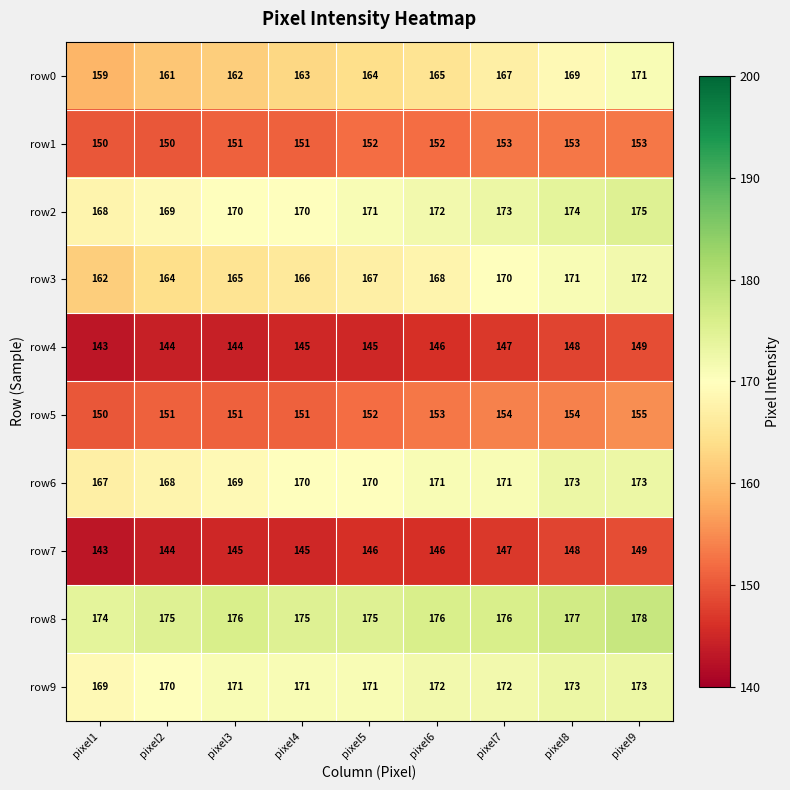

Which series has the largest total across all categories?

row8